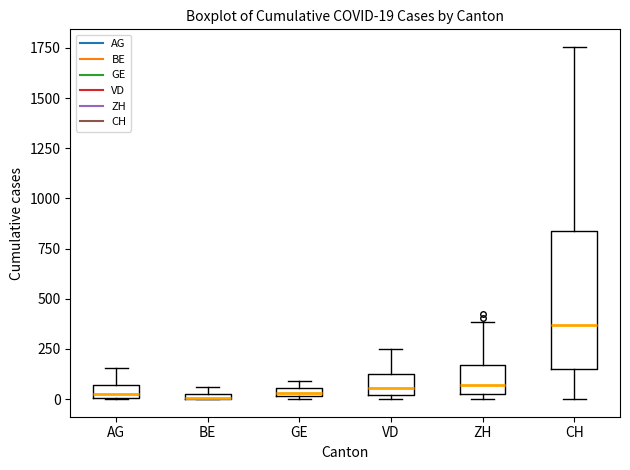

Which box's median line is the highest?

CH